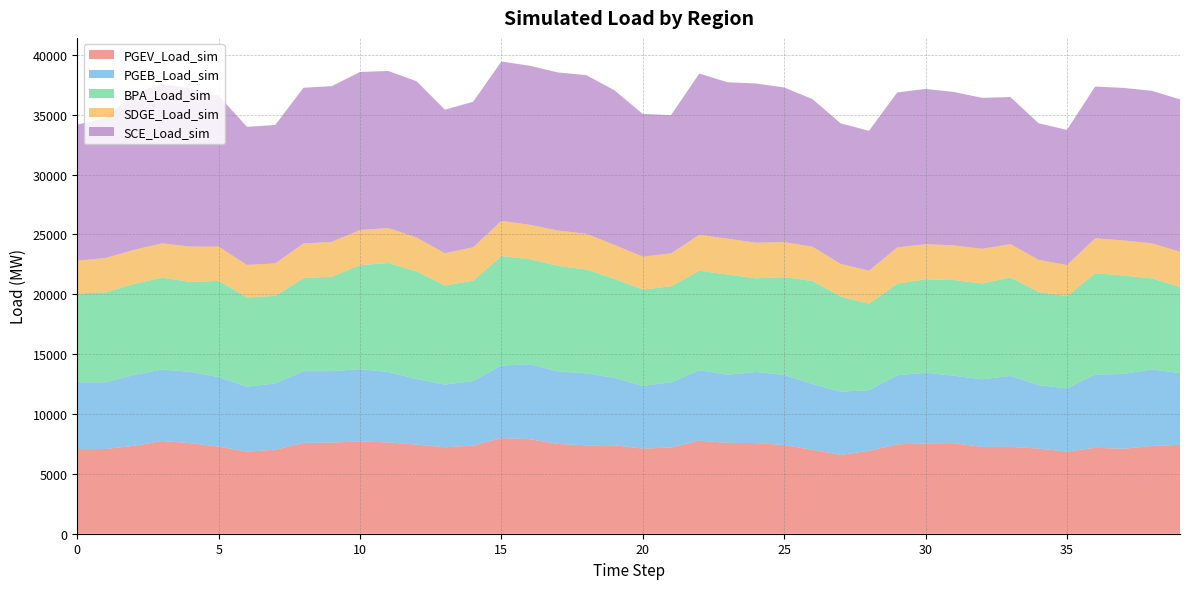

Reading left to right, transcribe all the data shown in this chart.

PGEV_Load_sim: 7077.1	7078.6	7341.0	7744.3	7562.4	7279.8	6856.3	7020.6	7587.0	7611.8	7709.2	7627.2	7445.7	7220.0	7363.0	7990.3	7895.7	7500.7	7382.2	7391.8	7108.0	7203.7	7777.1	7588.2	7574.4	7406.9	7009.5	6583.3	6926.3	7462.7	7547.9	7567.1	7253.2	7253.1	7110.6	6859.9	7177.8	7095.5	7328.2	7431.1
PGEB_Load_sim: 5579.1	5571.0	5923.3	5967.4	5962.0	5801.1	5423.6	5535.0	5993.5	5968.7	6038.2	5877.7	5480.0	5234.5	5394.2	6057.7	6263.7	6062.0	6015.4	5630.8	5236.3	5442.1	5880.8	5692.4	5937.6	5854.5	5495.2	5284.9	5064.2	5775.7	5898.5	5628.8	5649.1	5929.0	5304.2	5282.6	6120.7	6251.5	6391.4	5986.7
BPA_Load_sim: 7403.7	7514.5	7592.5	7682.6	7504.2	8039.9	7454.2	7310.4	7765.9	7901.2	8681.1	9105.2	8984.2	8274.8	8380.8	9143.2	8772.5	8811.7	8671.6	8259.8	8050.7	8020.8	8307.8	8368.2	7819.4	8166.8	8609.2	7937.2	7220.8	7646.3	7803.5	7990.9	7997.8	8222.9	7773.4	7694.3	8458.4	8220.2	7607.3	7202.8
SDGE_Load_sim: 2747.8	2869.6	2854.4	2865.1	2958.0	2863.7	2720.5	2713.0	2899.5	2899.5	2941.1	2930.2	2833.2	2698.6	2791.0	2942.1	2873.5	2951.7	2989.8	2841.4	2749.8	2755.6	3003.4	2996.6	2978.8	2928.3	2861.6	2734.2	2759.7	3032.7	2936.1	2903.9	2898.5	2787.3	2690.8	2603.2	2921.6	2934.2	2934.2	2932.8
SCE_Load_sim: 11369.4	11685.0	13054.3	13304.0	13214.2	12608.0	11532.0	11563.5	13005.1	13005.1	13202.3	13109.8	13052.8	11994.2	12150.8	13310.9	13286.2	13201.9	13250.5	12914.6	11916.8	11543.7	13468.7	13061.2	13297.1	12919.5	12329.1	11733.9	11684.9	12944.5	12968.3	12808.1	12609.6	12284.1	11406.6	11291.4	12670.9	12737.7	12737.7	12727.5